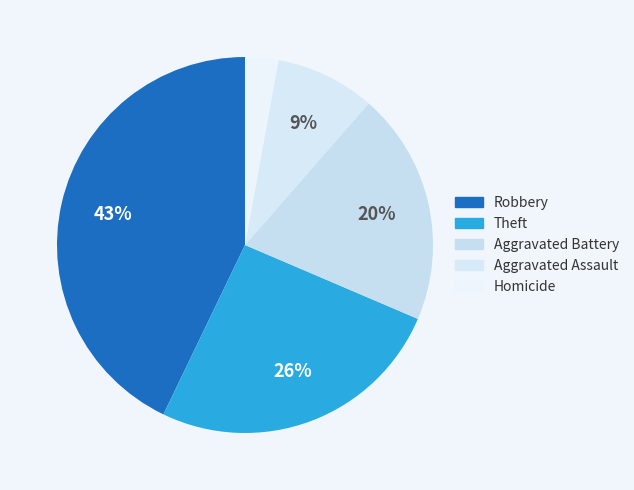

Rank the categories by value from highest to lowest.

Robbery, Theft, Aggravated Battery, Aggravated Assault, Homicide